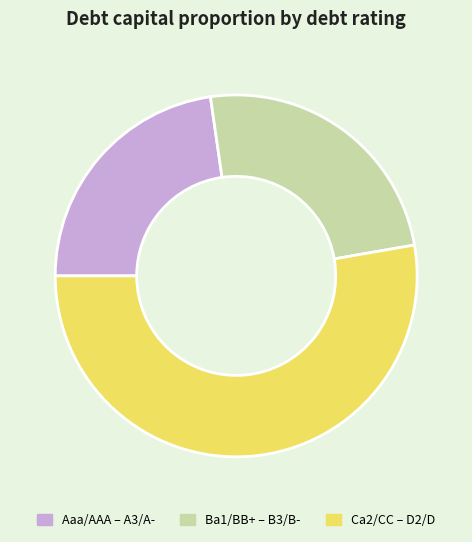

Rank the categories by value from lowest to highest.

Aaa/AAA – A3/A-, Ba1/BB+ – B3/B-, Ca2/CC – D2/D